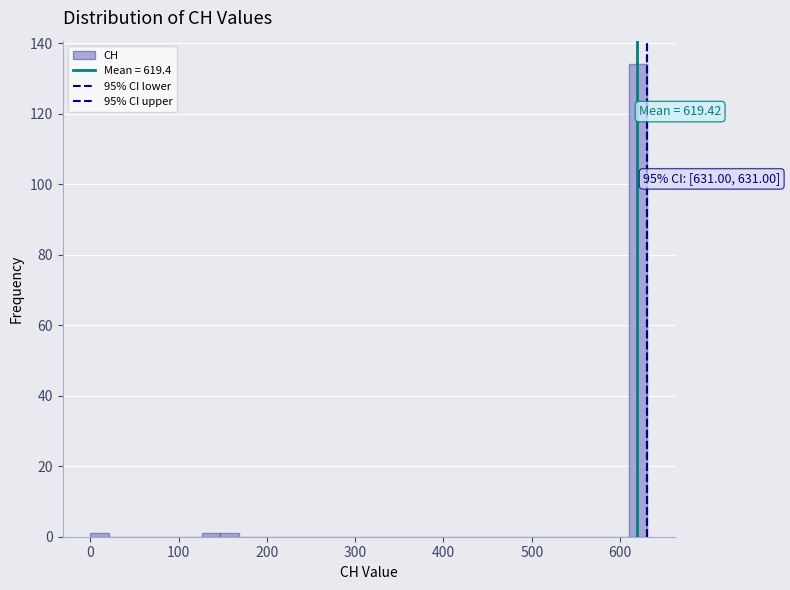

Around what value on the x-axis is the tallest bar? Give the approximate position of its centre, as read against the axis.

620